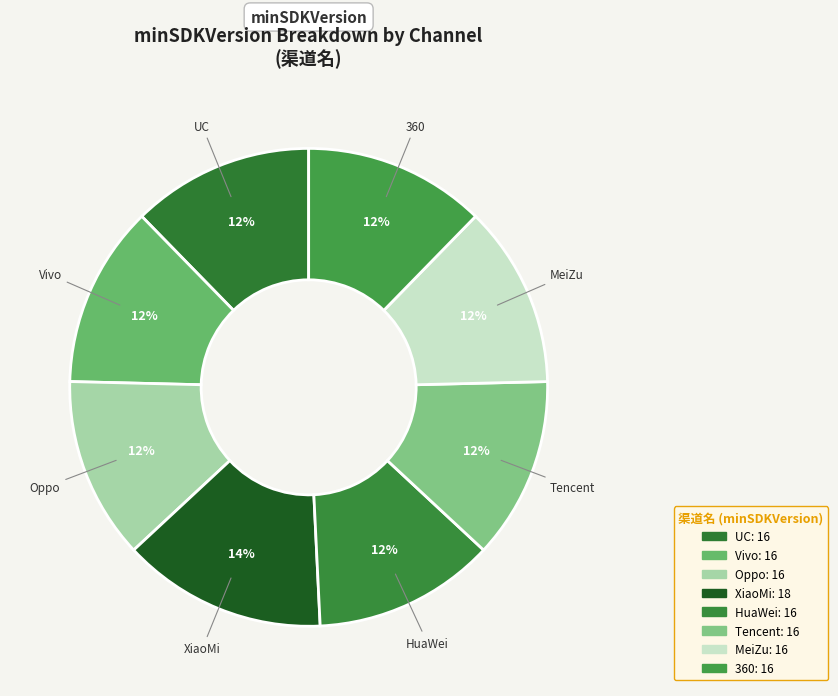

Count the number of slices in the pie.

8